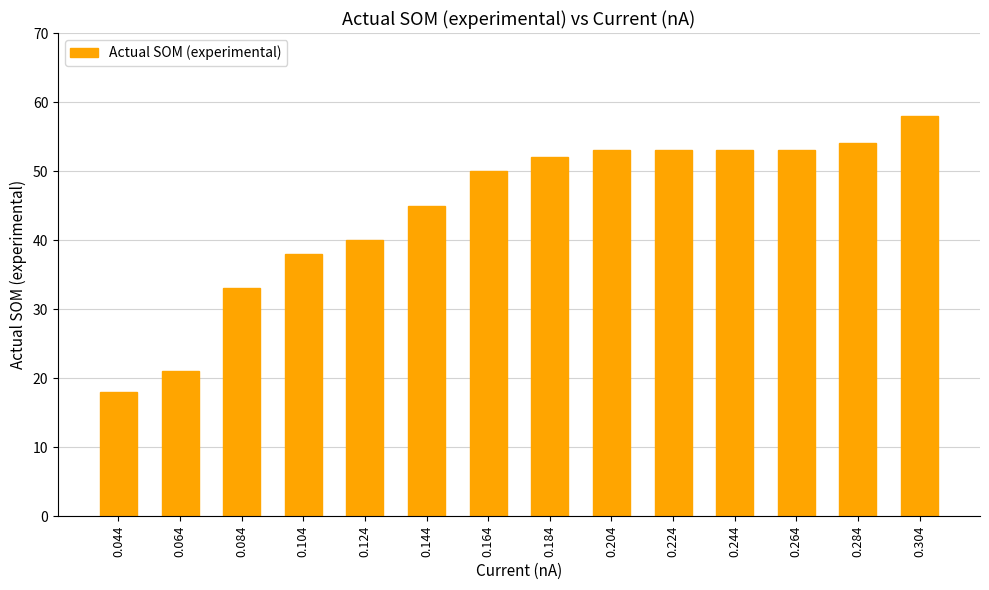

What is the value of the 2nd bar from the left?

21